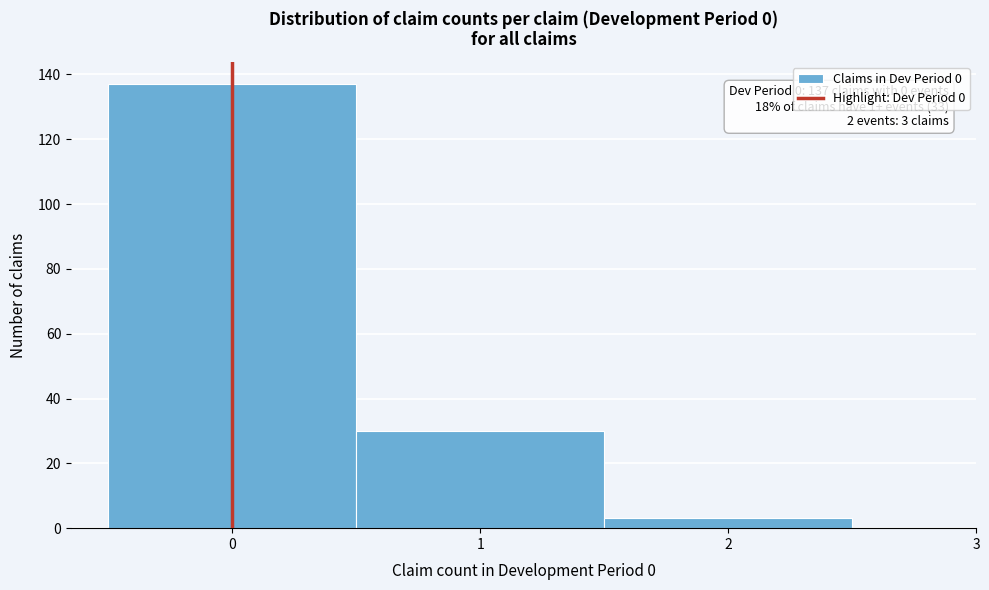

Which range on the x-axis has the tallest bar?

-0.5 to 0.5